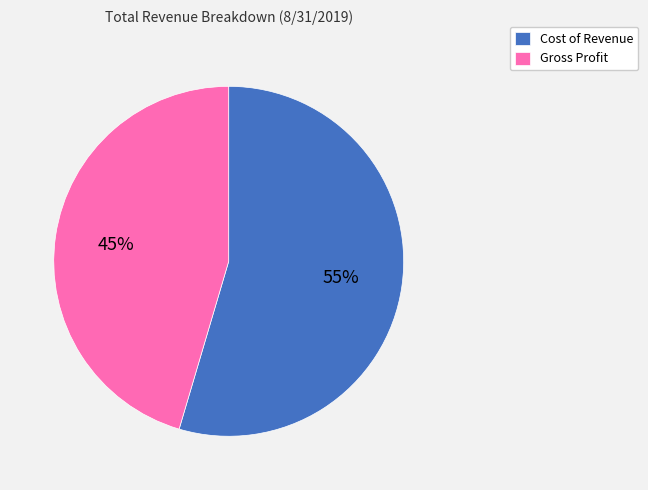

Do Gross Profit and Cost of Revenue together represent more than half of the pie?

Yes